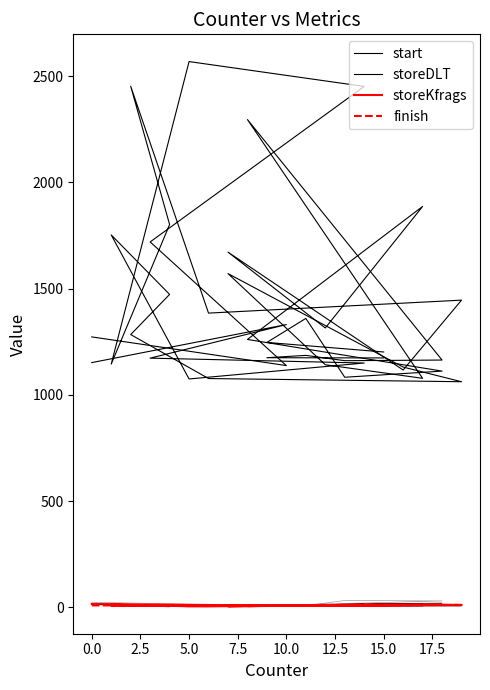

How many values in the storeKfrags series are below 10?

10